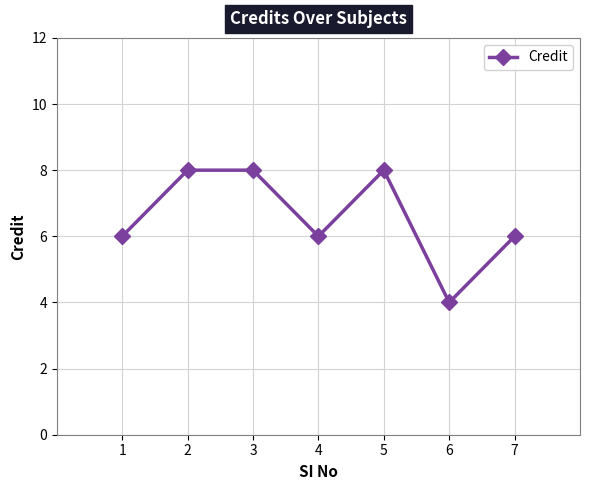

How many series are shown in this chart?

1